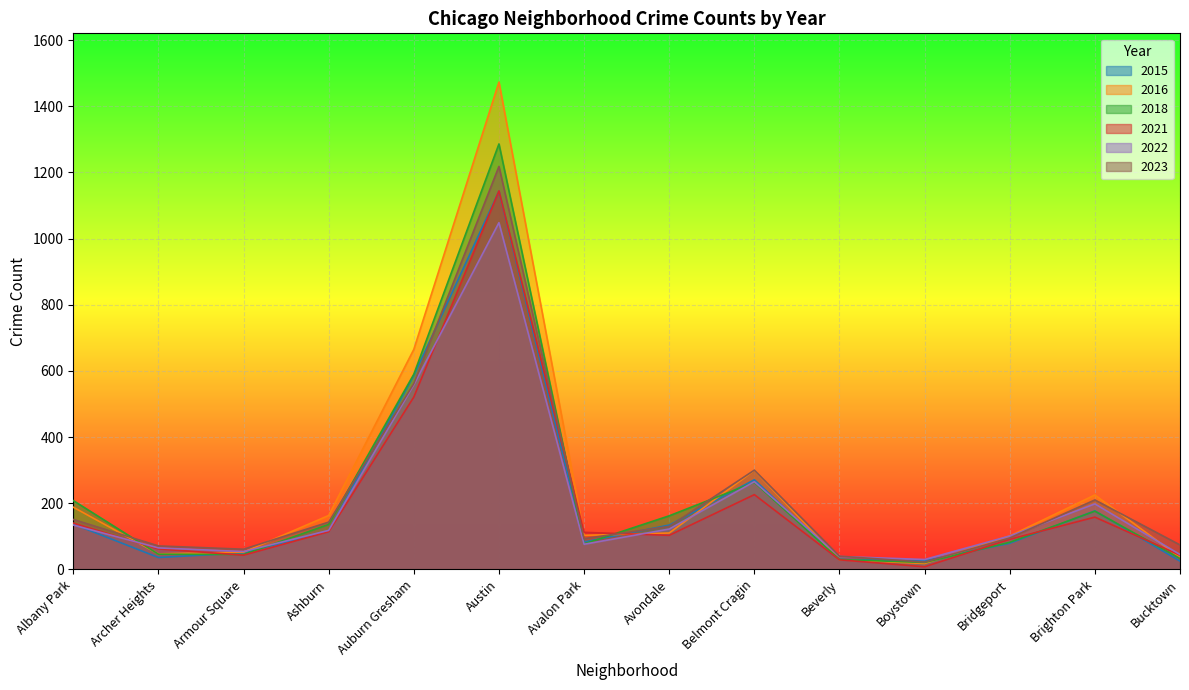

Reading left to right, extract all data points from this chart.

2015: 137	36	50	117	586	1143	83	134	271	30	26	79	177	25
2016: 188	47	52	163	665	1473	103	110	299	29	18	101	225	36
2018: 208	46	45	136	590	1286	77	162	263	30	21	82	176	33
2021: 140	62	43	114	521	1144	112	103	226	29	8	91	158	43
2022: 134	65	54	118	558	1048	76	122	265	39	30	101	198	45
2023: 151	71	61	143	562	1218	93	130	300	40	22	95	210	74